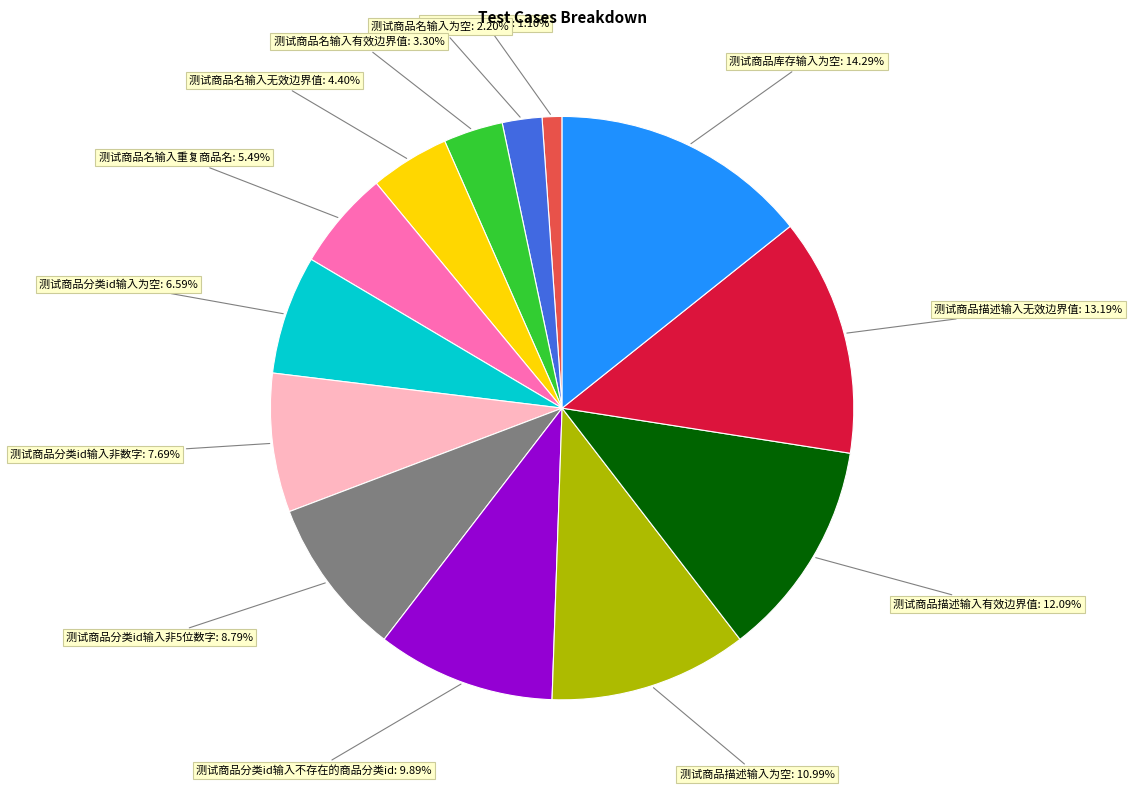

Which has a higher value, 测试商品描述输入有效边界值: 12.09% or 测试商品名输入无效边界值: 4.40%?

测试商品描述输入有效边界值: 12.09%